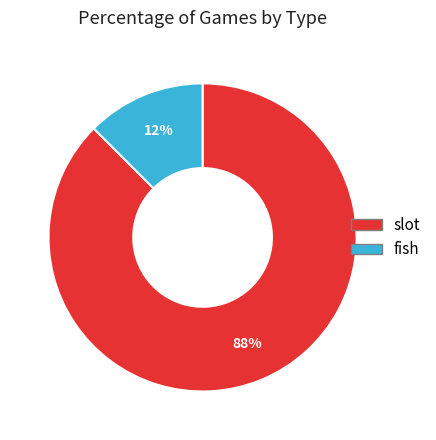

Is the sum of fish and slot greater than half?

Yes